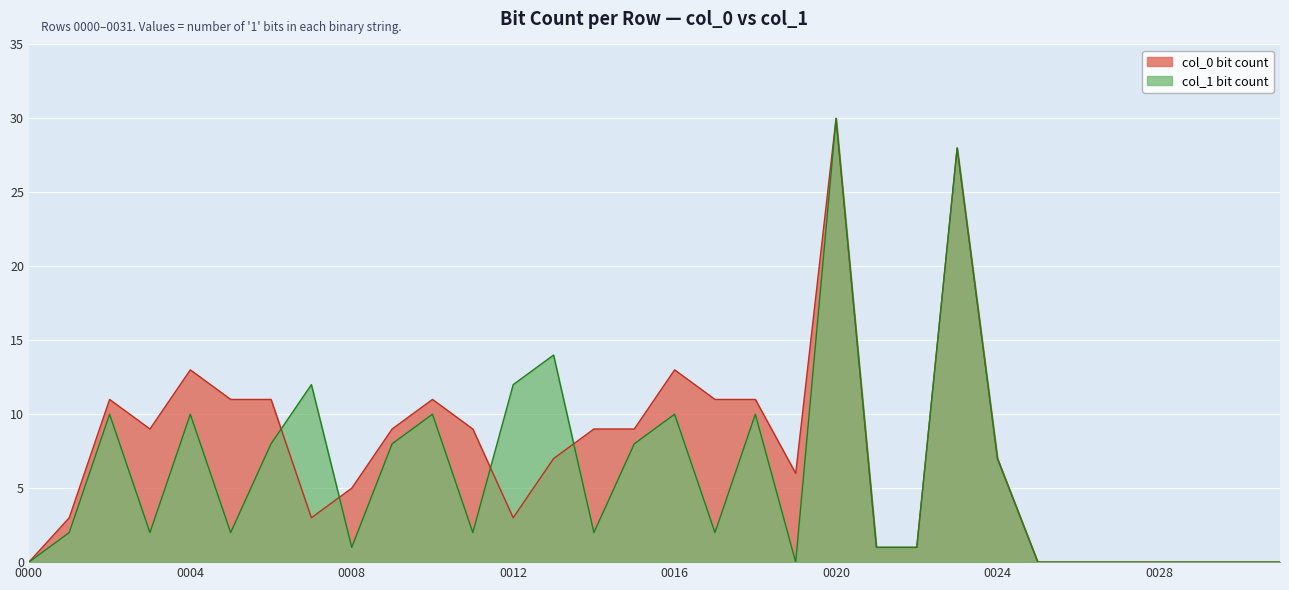

Reading left to right, what are all the values shown in this chart?

col_0_bits: 0000=0	0001=3	0002=11	0003=9	0004=13	0005=11	0006=11	0007=3	0008=5	0009=9	0010=11	0011=9	0012=3	0013=7	0014=9	0015=9	0016=13	0017=11	0018=11	0019=6	0020=30	0021=1	0022=1	0023=28	0024=7	0025=0	0026=0	0027=0	0028=0	0029=0	0030=0	0031=0
col_1_bits: 0000=0	0001=2	0002=10	0003=2	0004=10	0005=2	0006=8	0007=12	0008=1	0009=8	0010=10	0011=2	0012=12	0013=14	0014=2	0015=8	0016=10	0017=2	0018=10	0019=0	0020=30	0021=1	0022=1	0023=28	0024=7	0025=0	0026=0	0027=0	0028=0	0029=0	0030=0	0031=0